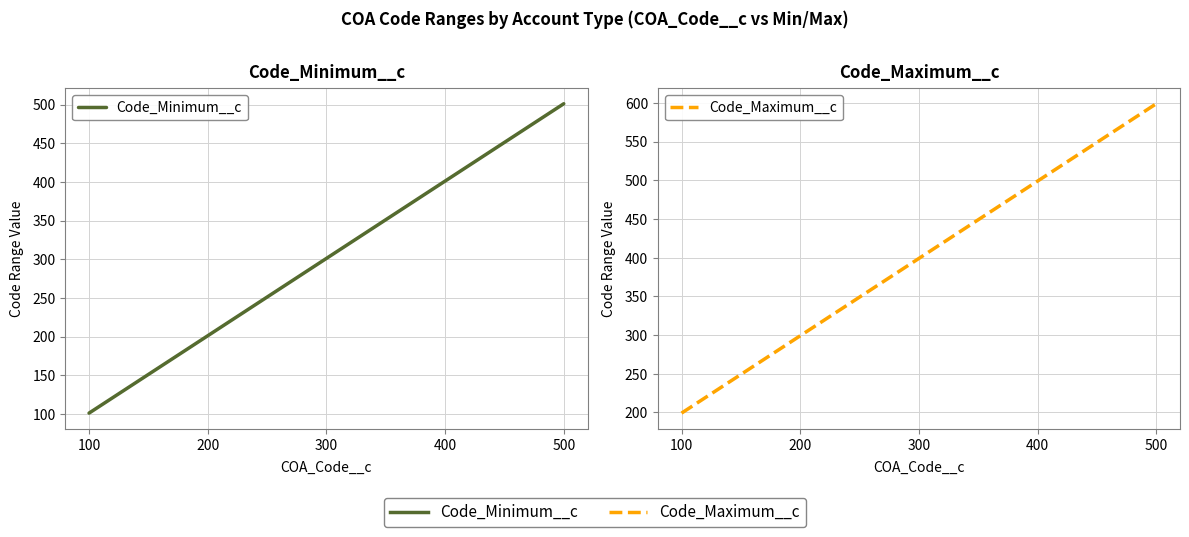

Rank the series by their average value, from highest to lowest.

Code_Maximum__c, Code_Minimum__c